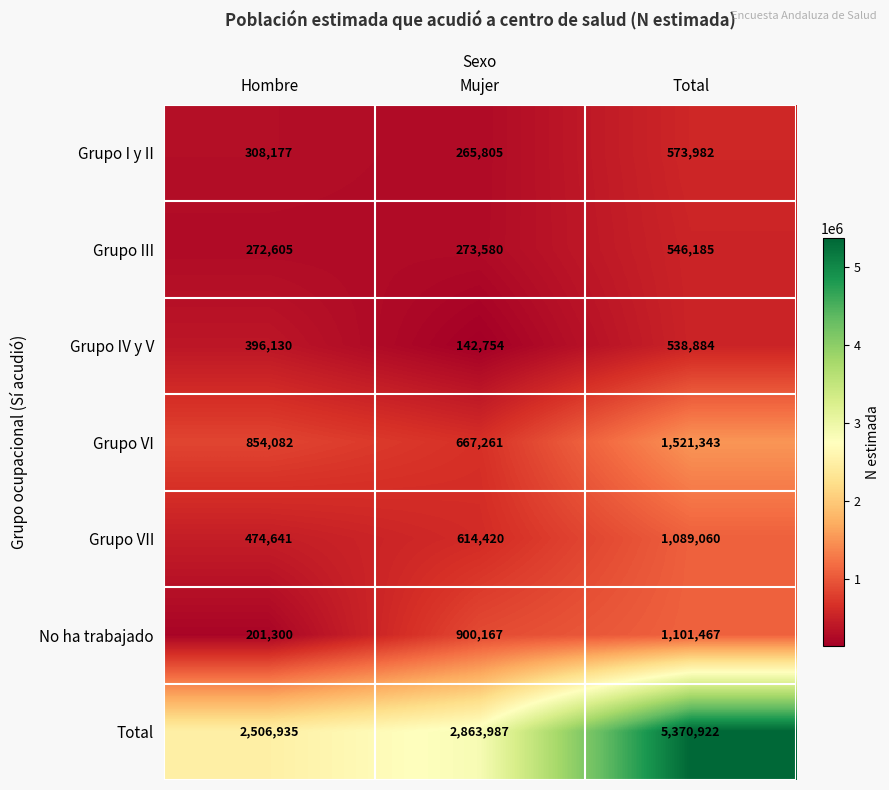

How many data points in Grupo VI are less than 854082?

1